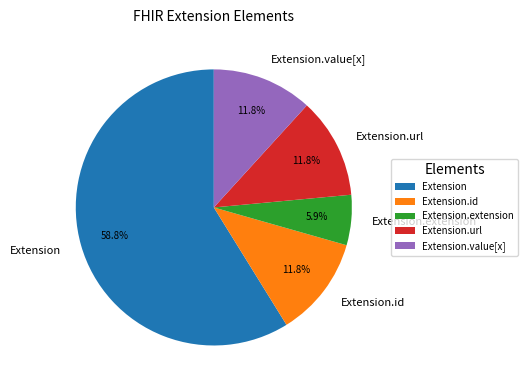

What is the majority slice?

Extension